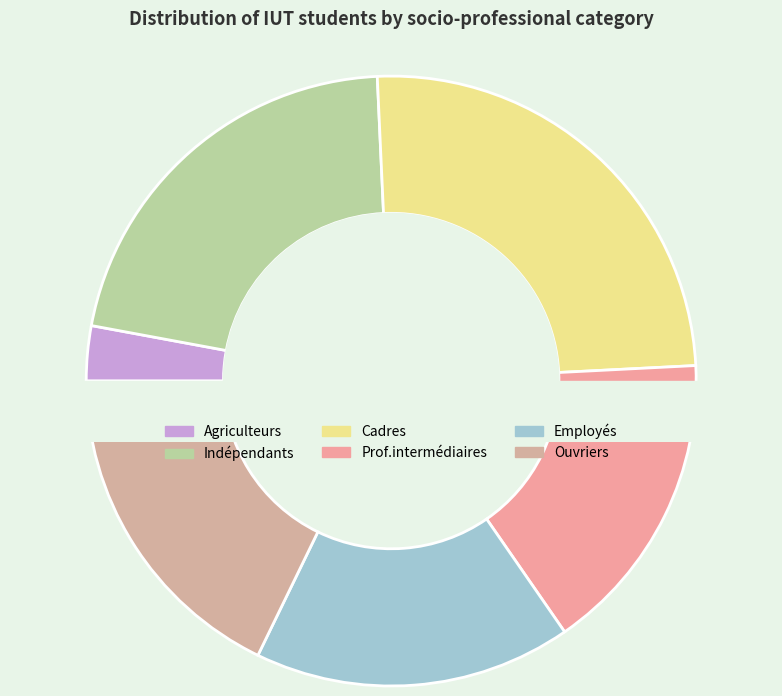

How many segments does this pie chart have?

6